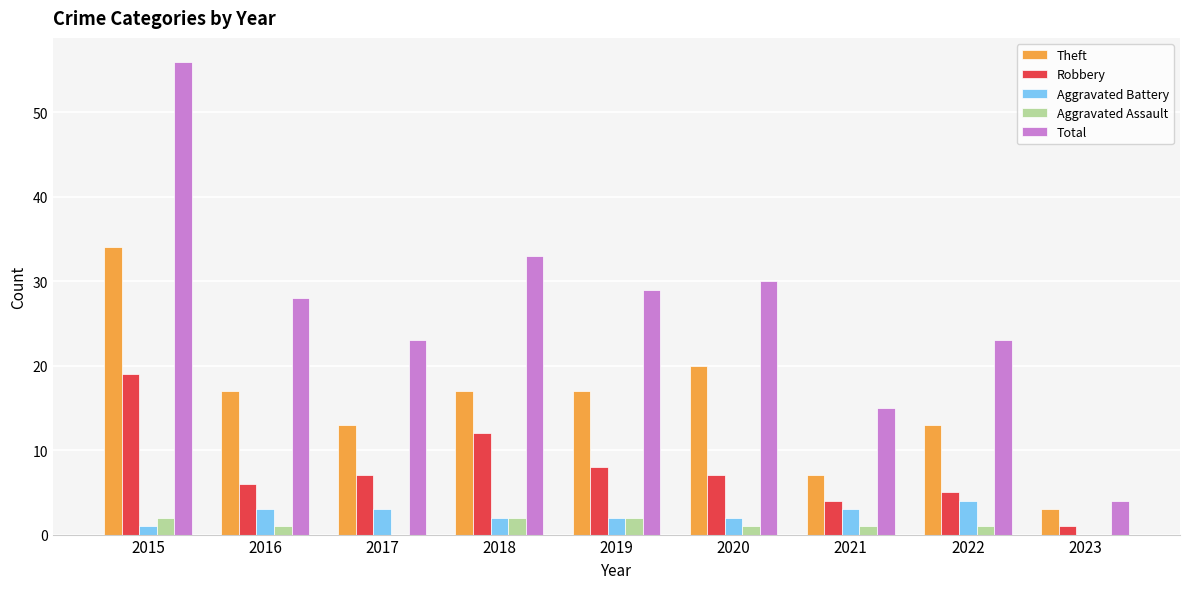

How many distinct data groups are displayed?

5